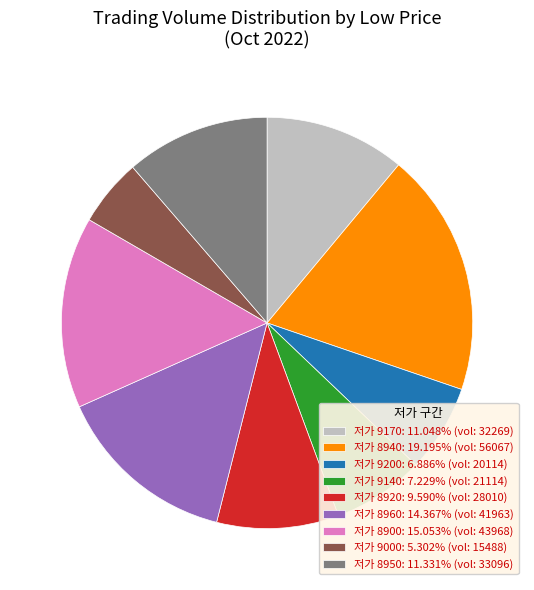

Is the sum of 저가 9000: 5.302% (vol: 15488) and 저가 8900: 15.053% (vol: 43968) greater than half?

No